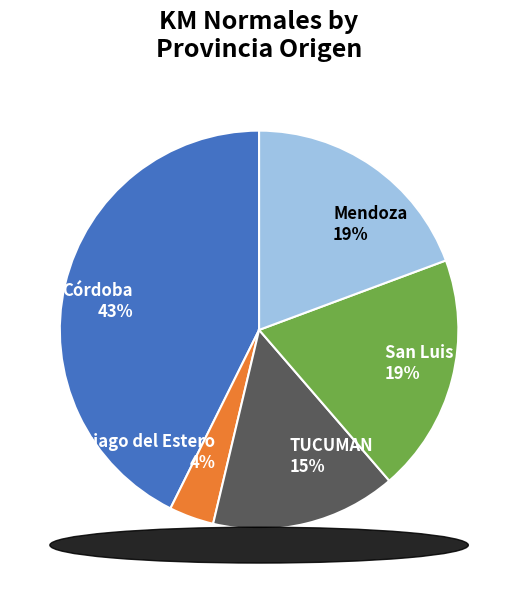

Is it true that 0 is 0% of the pie?

True